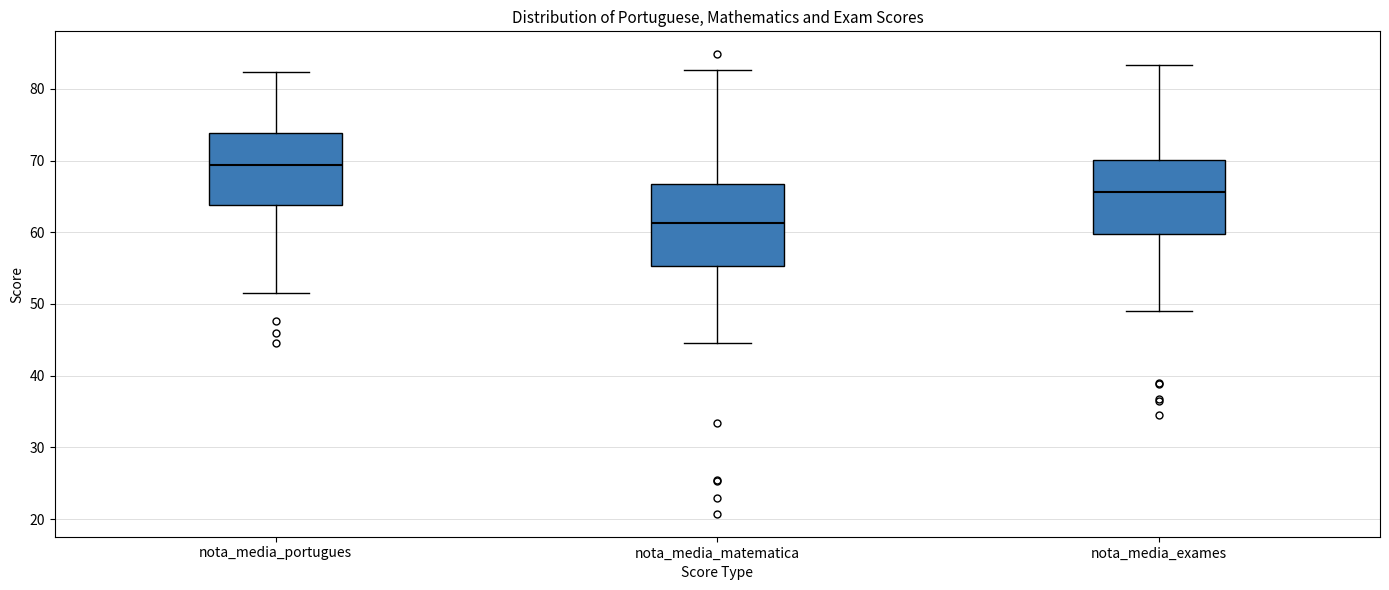

Reading left to right, read every box against the y-axis: the position of its median line, the range the box covers, and the ends of its whiskers. The values are not printed on the chart, so give them approximately, as read against the axis.

nota_media_portugues: median 69, box 64 to 74, whiskers 51 to 82
nota_media_matematica: median 61, box 55 to 67, whiskers 45 to 83
nota_media_exames: median 66, box 60 to 70, whiskers 49 to 83